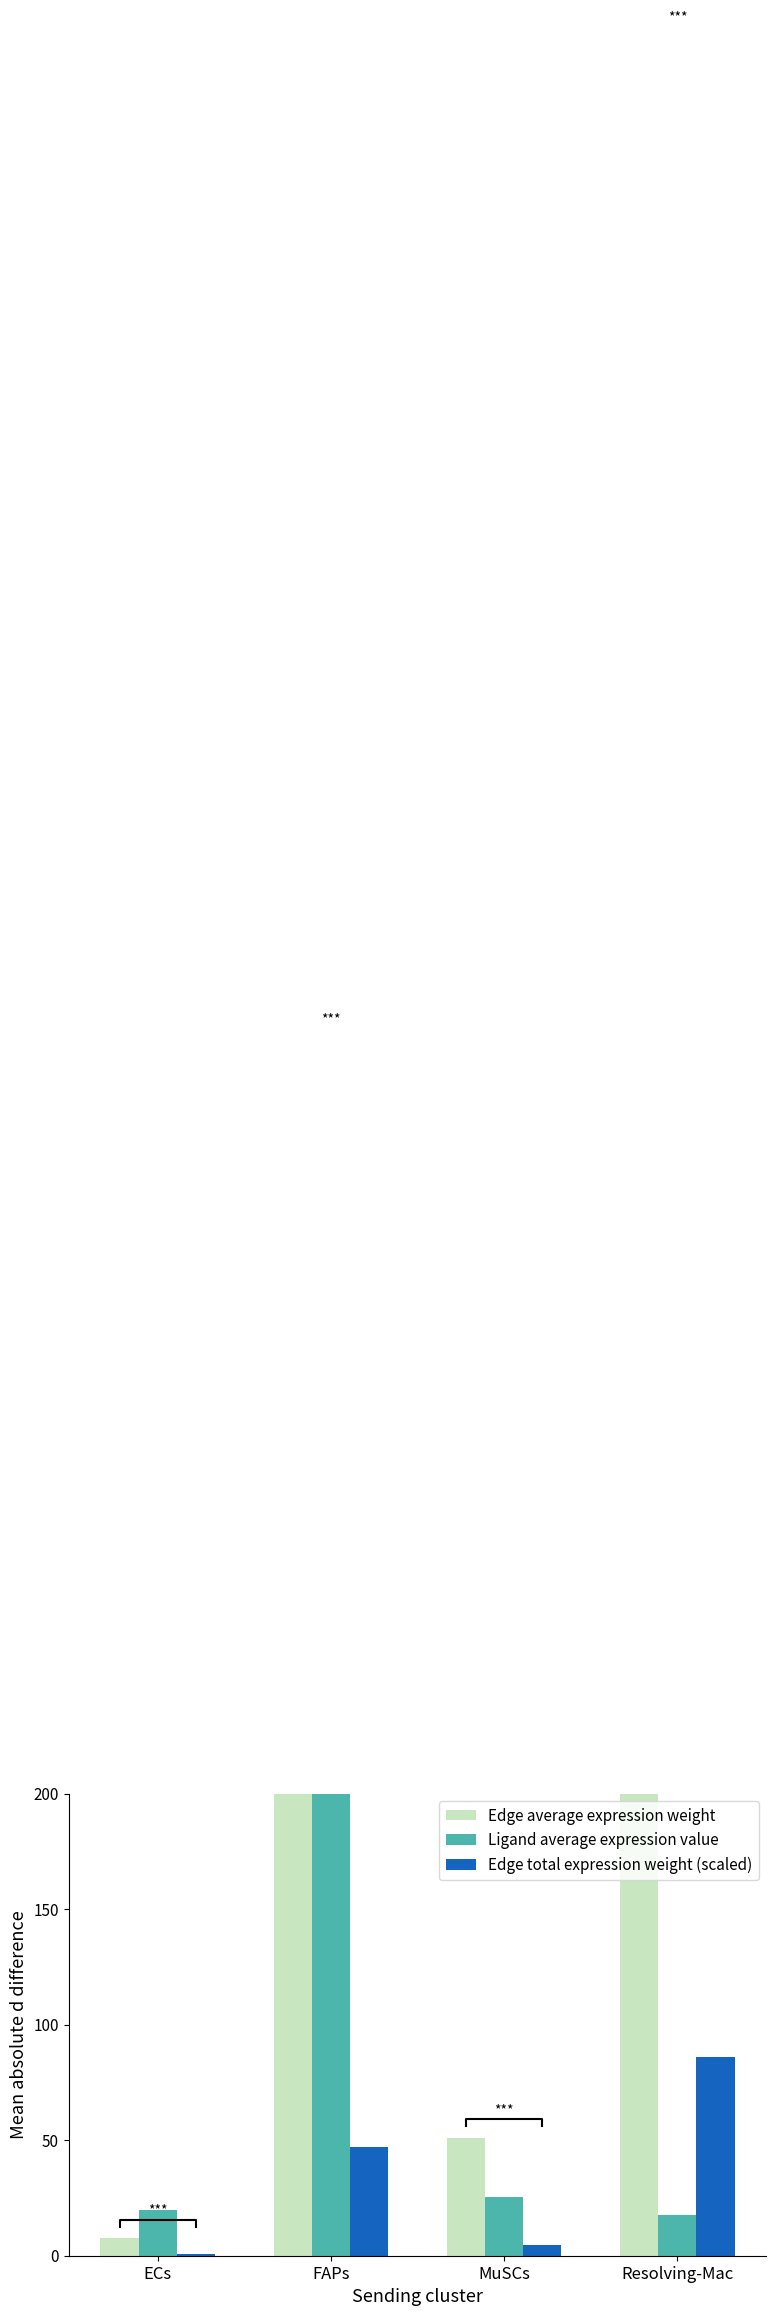

Which series has the widest spread of values?

Ligand average expression value